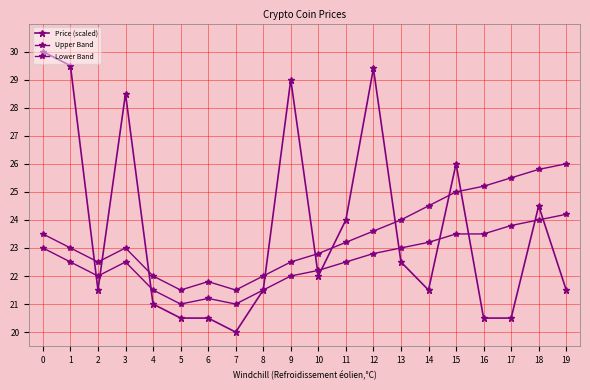

What is the total value across all series at 3?

74.0